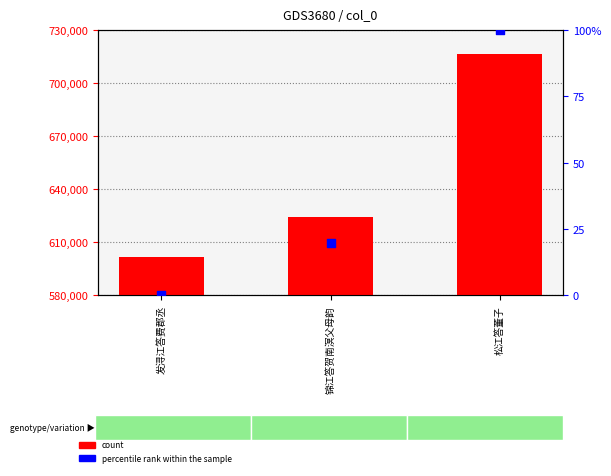

What is the total value across all series at 松江答董子?

716770.0